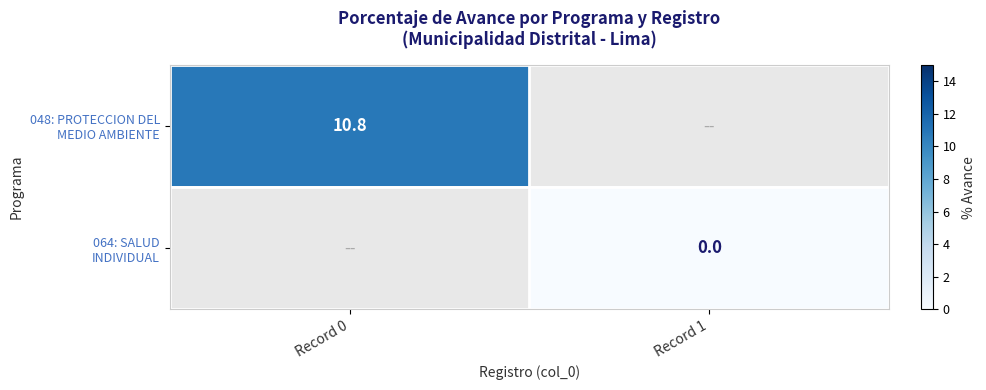

Which category has the lowest value across all series?

Record 1